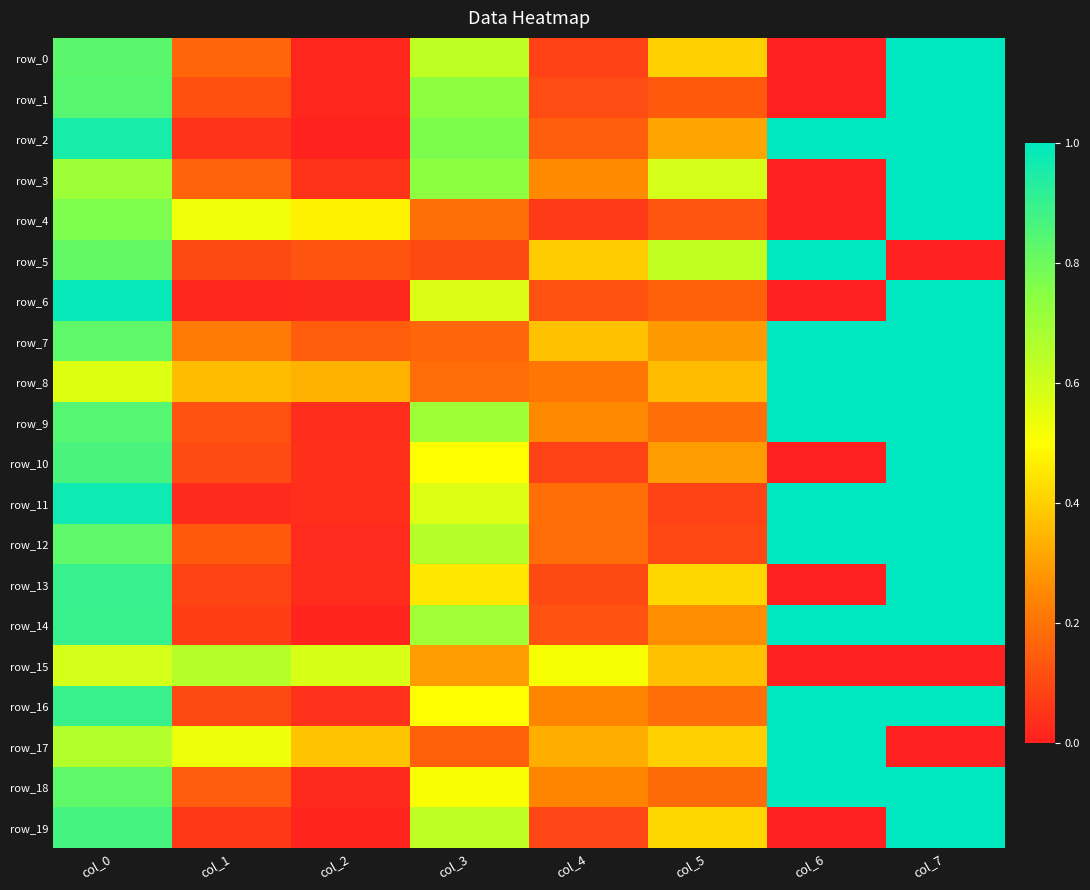

At how many categories does at least one series exceed 0?

8